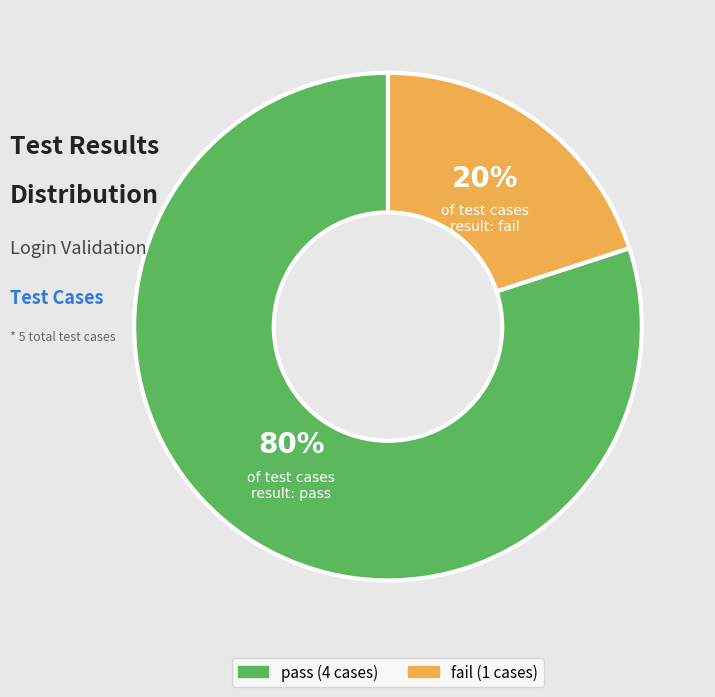

Which category has the biggest portion of the pie?

pass